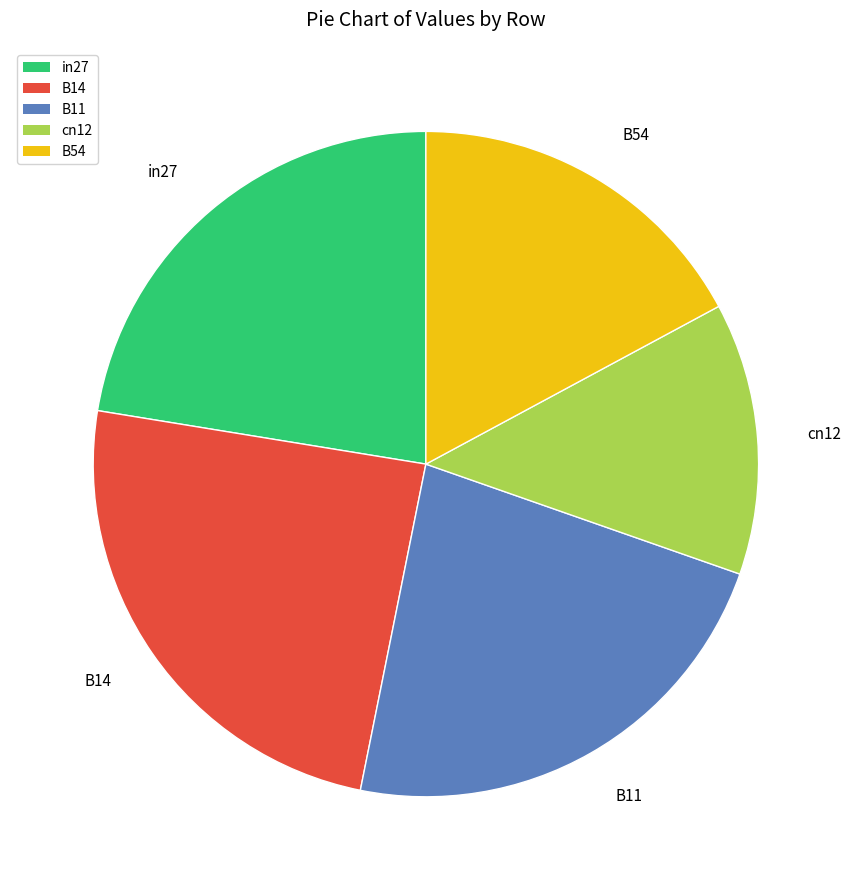

How many segments does this pie chart have?

5